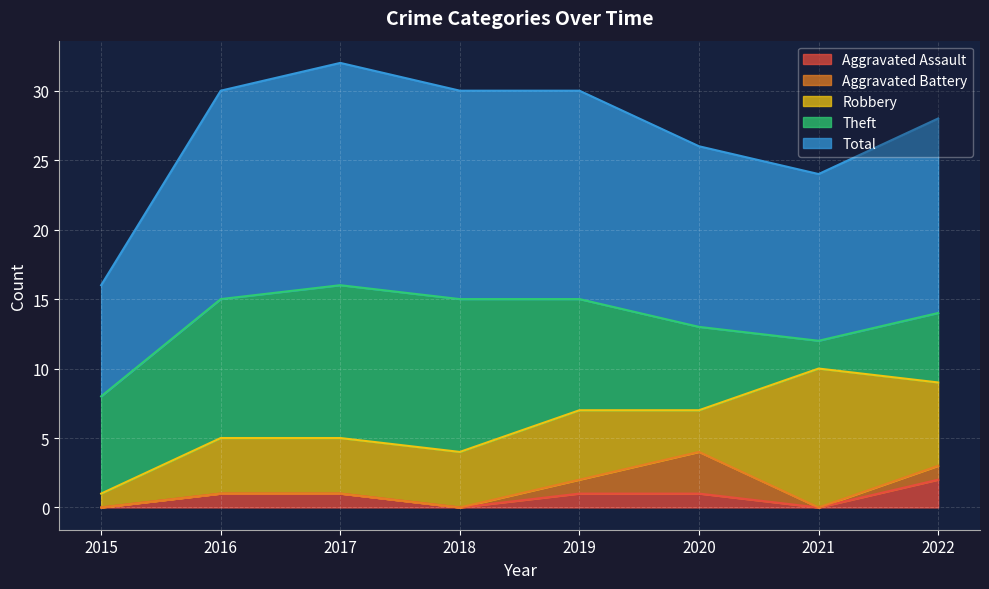

Is the value of Theft at 2022 greater than the value of Robbery at 2020?

Yes